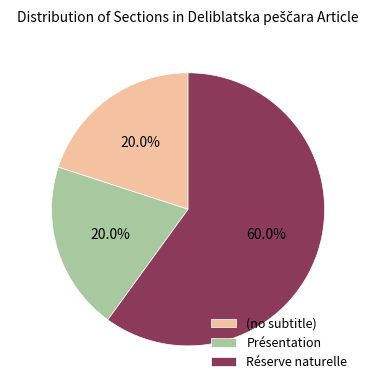

Which category has the biggest portion of the pie?

Réserve naturelle